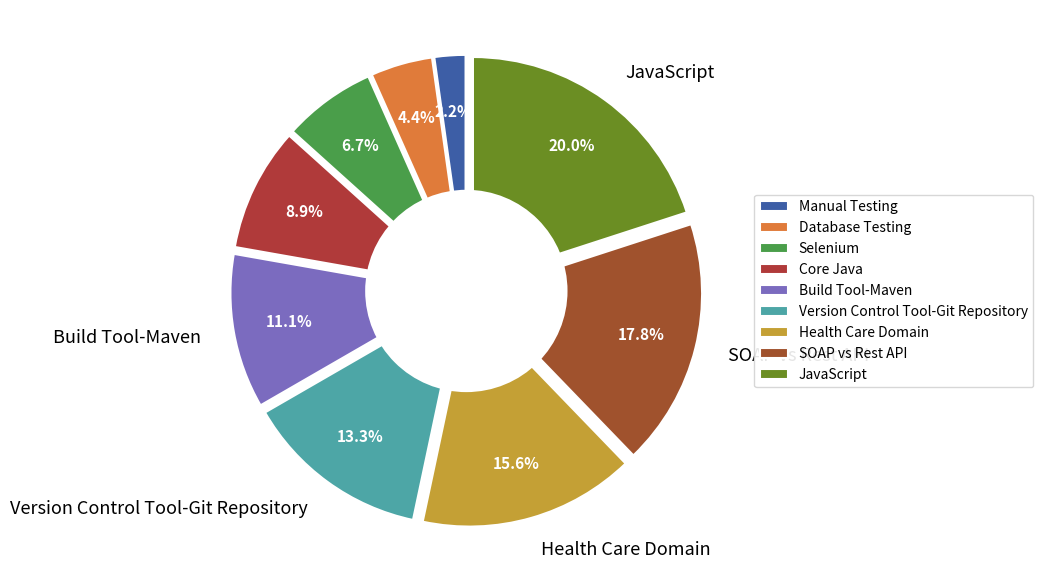

How much of the chart is everything except Manual Testing?

97.8%